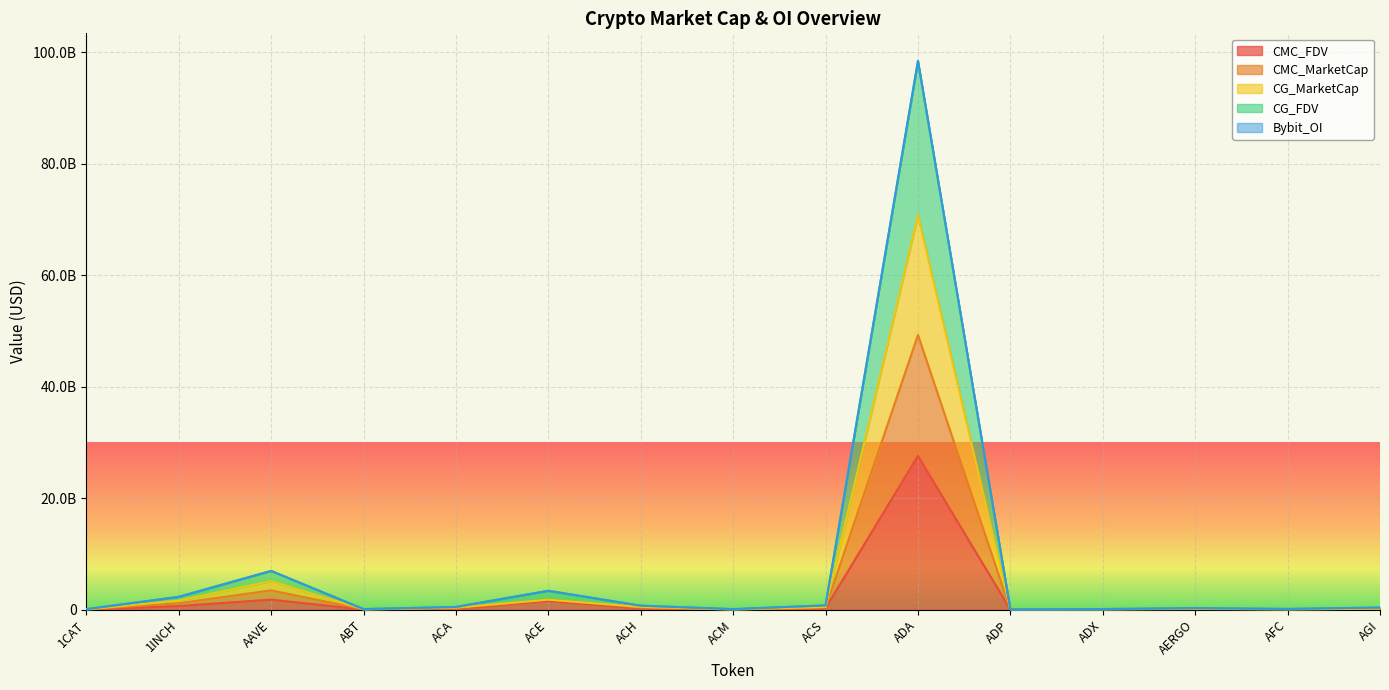

True or false: CMC_FDV has a value of 22712682.3 at ADP.

True